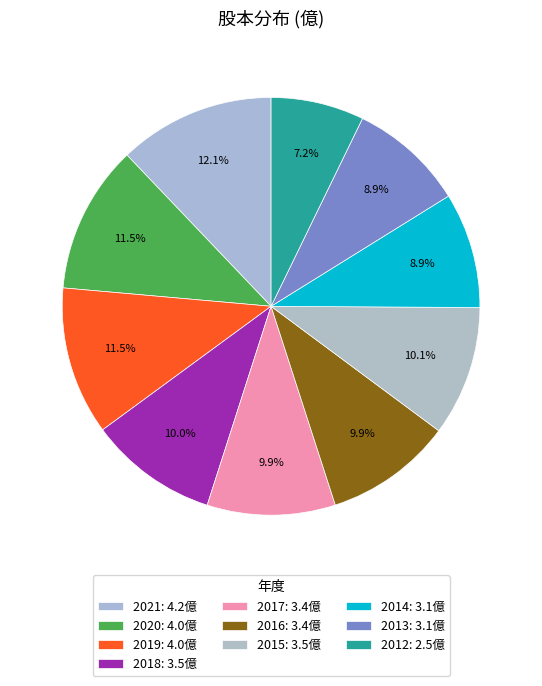

Is it true that 2019 is 19% of the pie?

False